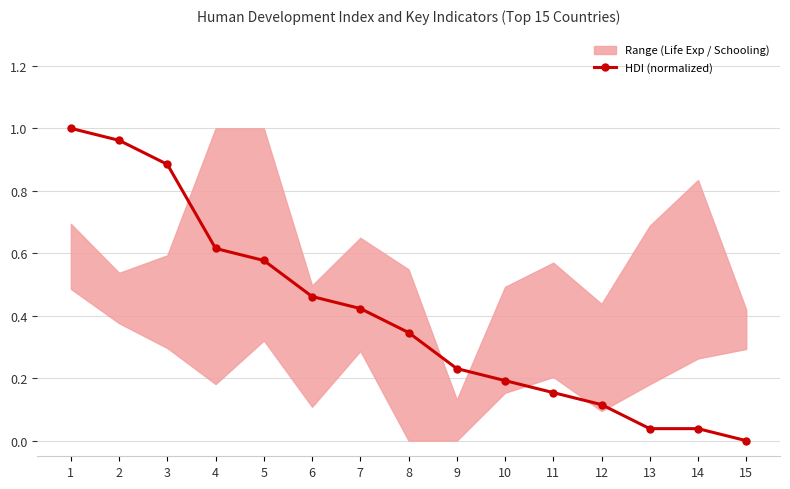

Between 6 and 7, which is larger?

6